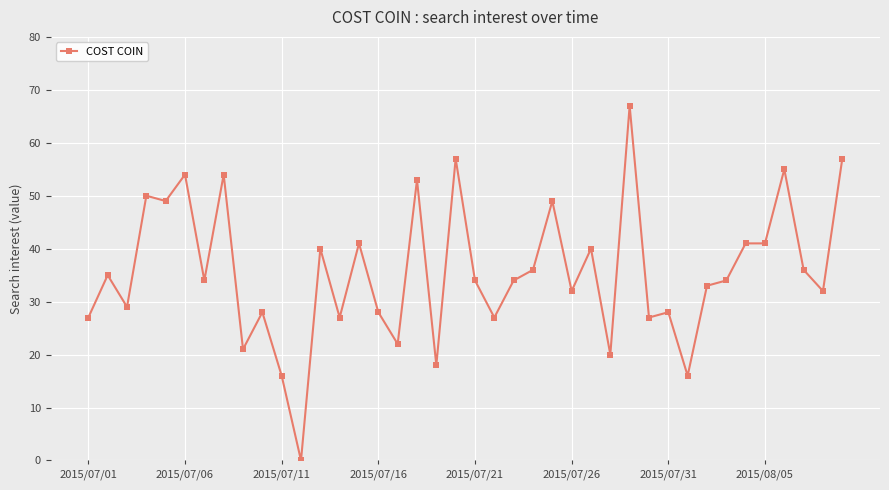

Reading left to right, what are all the values shown in this chart?

27	35	29	50	49	54	34	54	21	28	16	0	40	27	41	28	22	53	18	57	34	27	34	36	49	32	40	20	67	27	28	16	33	34	41	41	55	36	32	57